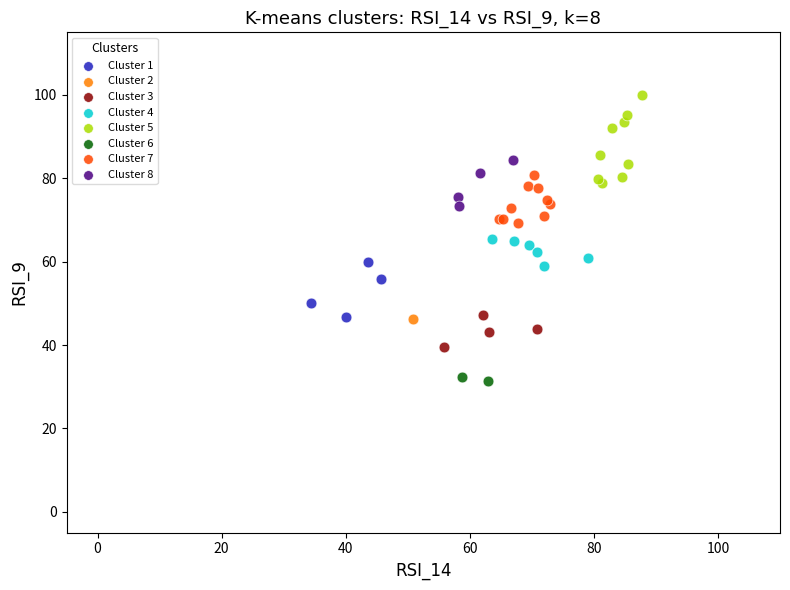

Which series reaches the minimum Y coordinate?

Cluster 6